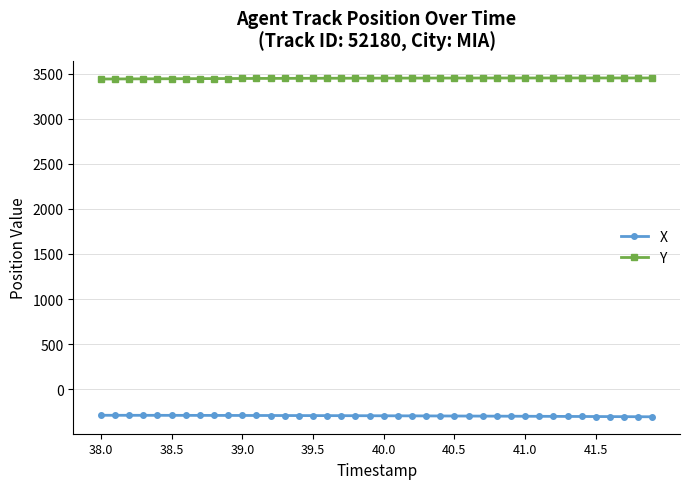

List the series in order of their peak value, highest first.

Y, X